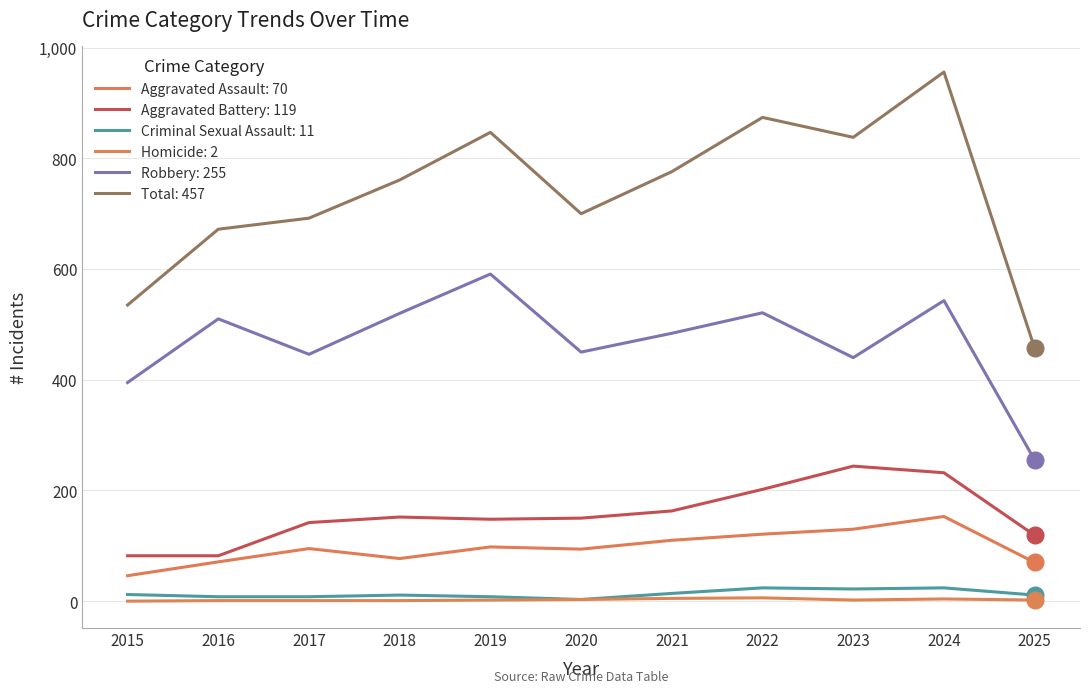

At how many categories does at least one series exceed 123?

11